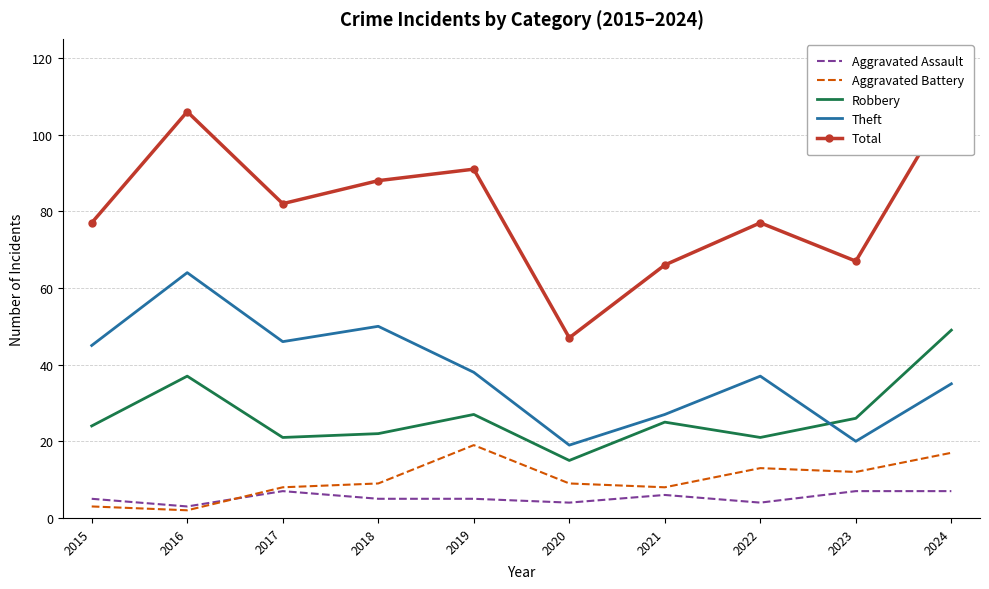

At which category is the sum across all series the highest?

2024